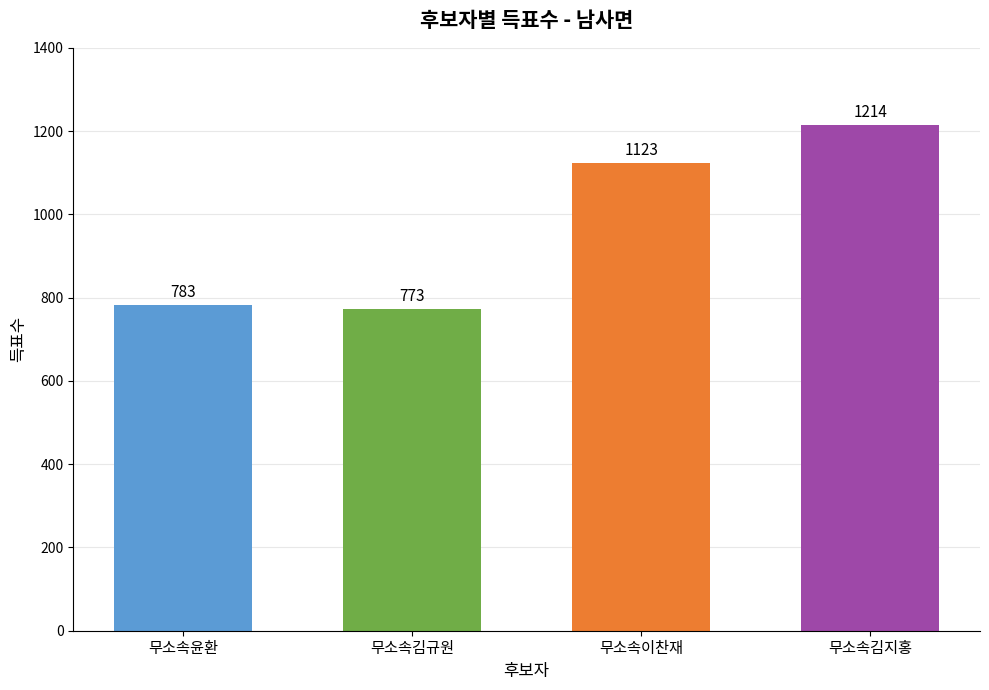

Reading left to right, extract all data points from this chart.

무소속윤환=783	무소속김규원=773	무소속이찬재=1123	무소속김지홍=1214